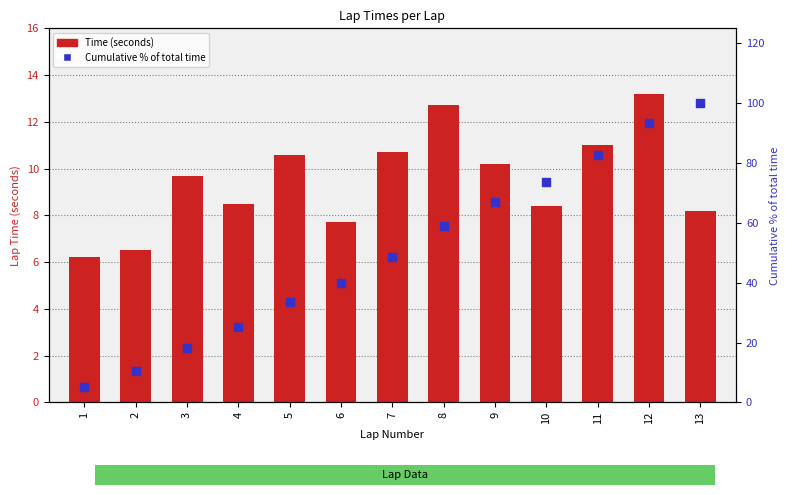

What are all the series names shown in the legend?

Time (seconds), Cumulative % of total time